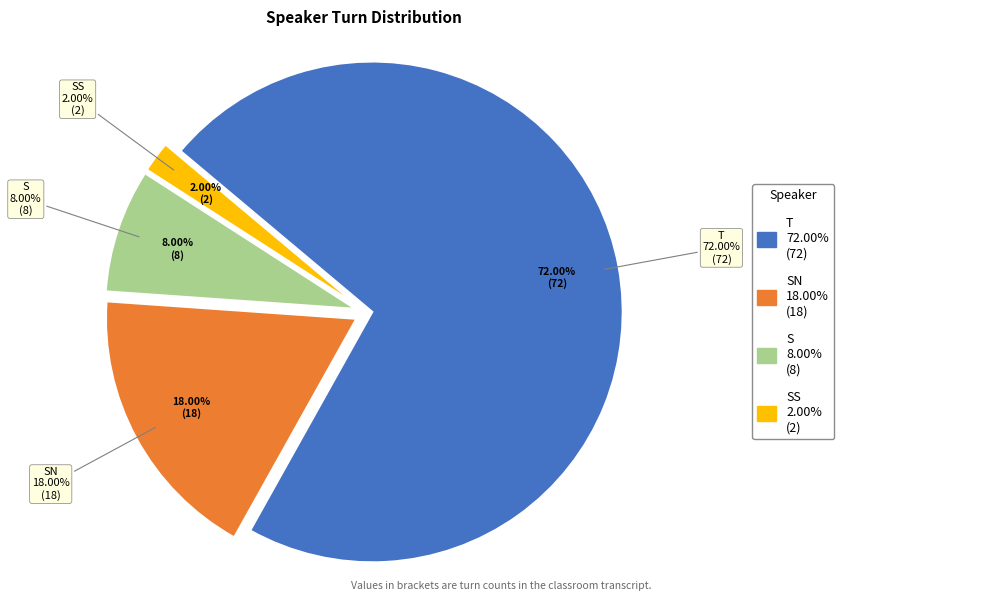

Rank the categories by value from highest to lowest.

T, SN, S, SS